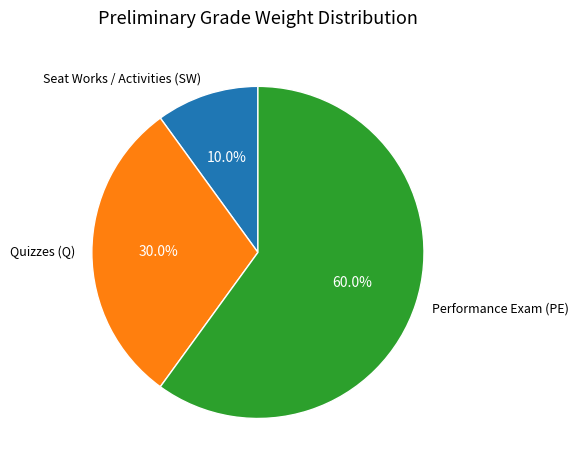

Which slice is the smallest?

Seat Works / Activities (SW)